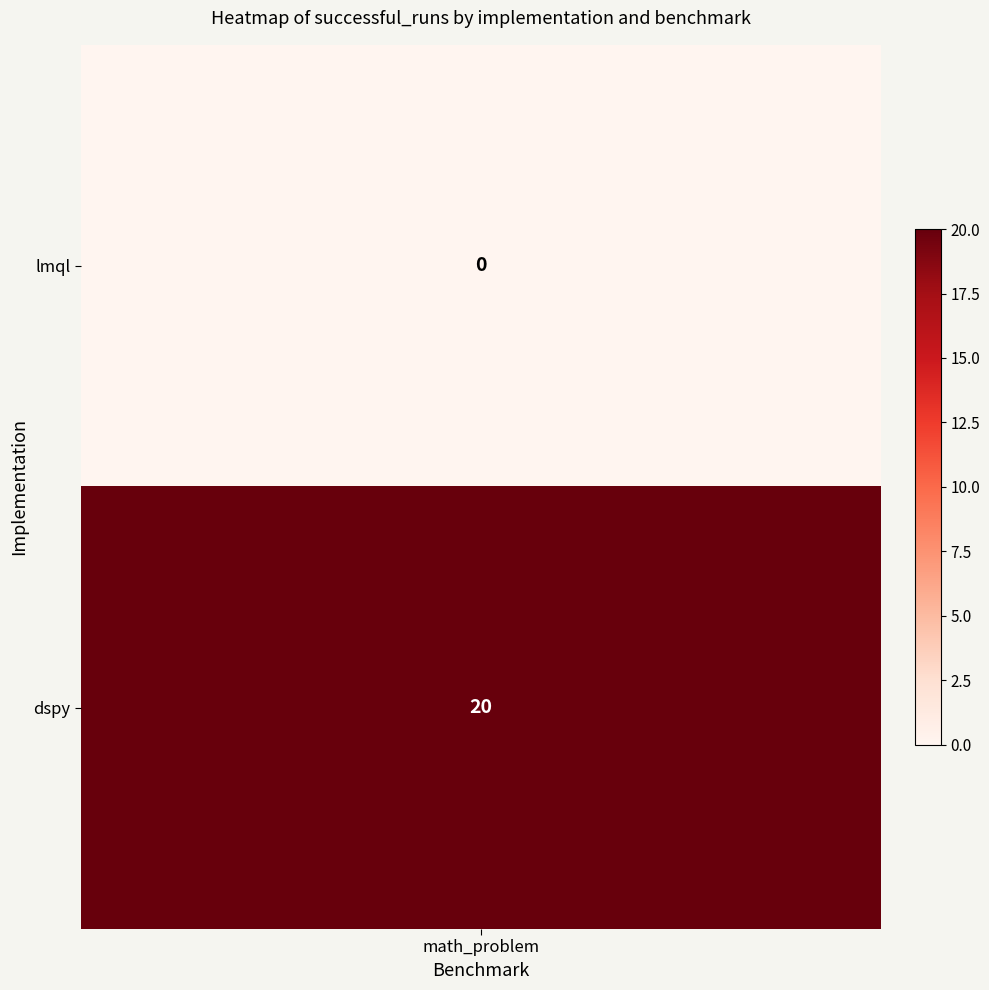

Reading left to right, extract all data points from this chart.

lmql=0	dspy=20